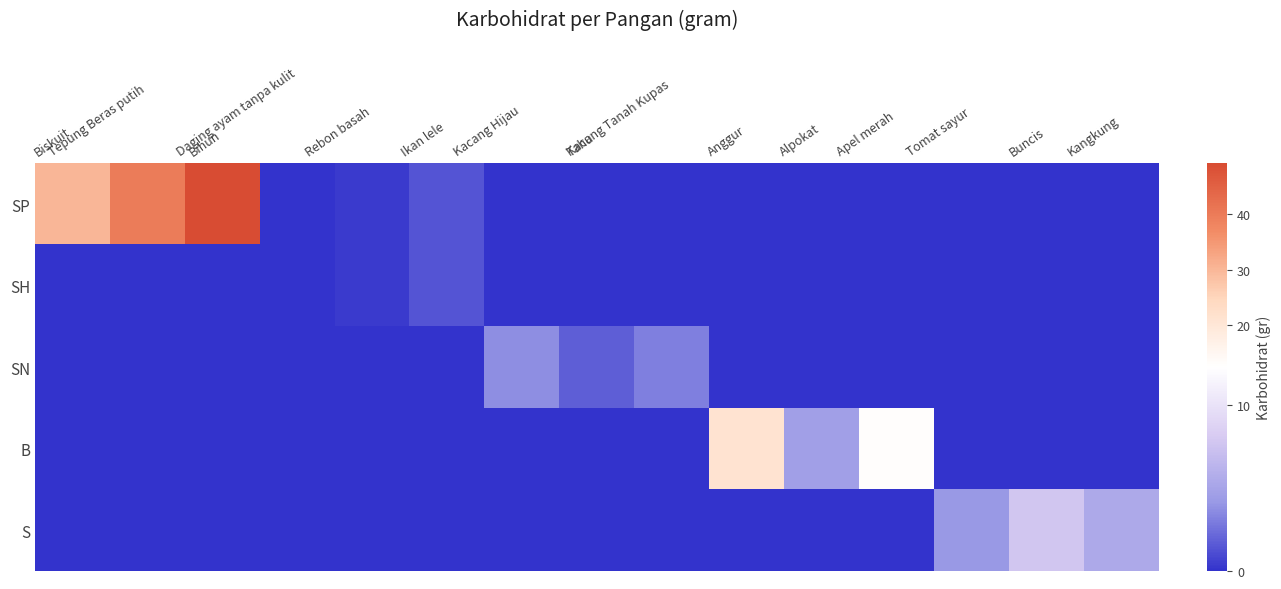

Rank the series by their maximum value, from highest to lowest.

SP, B, S, SN, SH